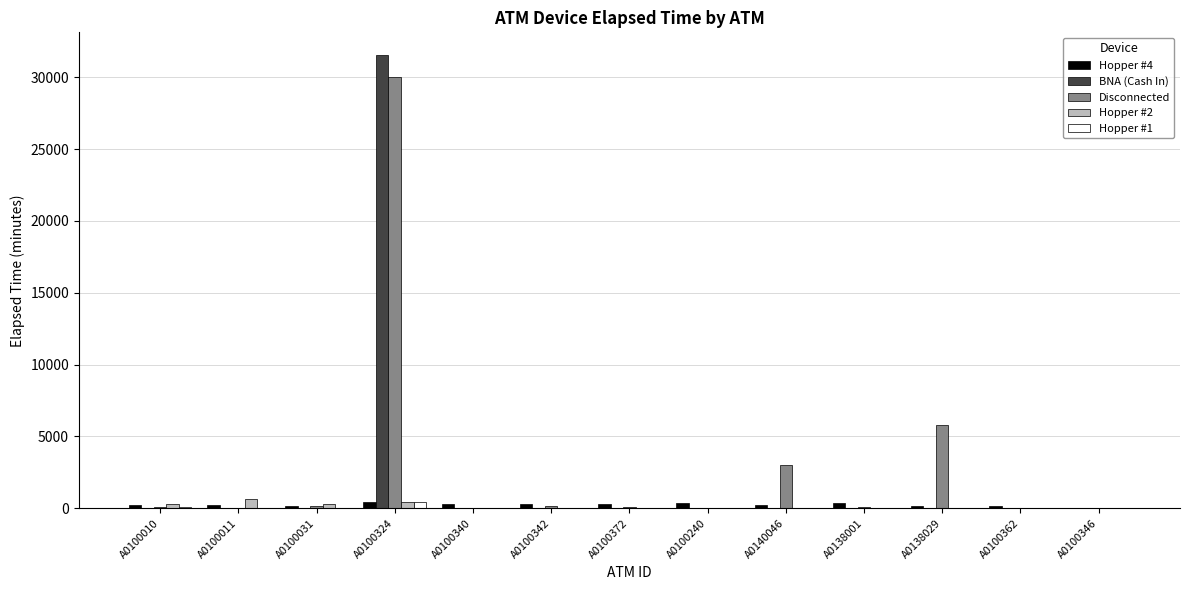

Which series has the largest range (max minus min)?

BNA (Cash In)